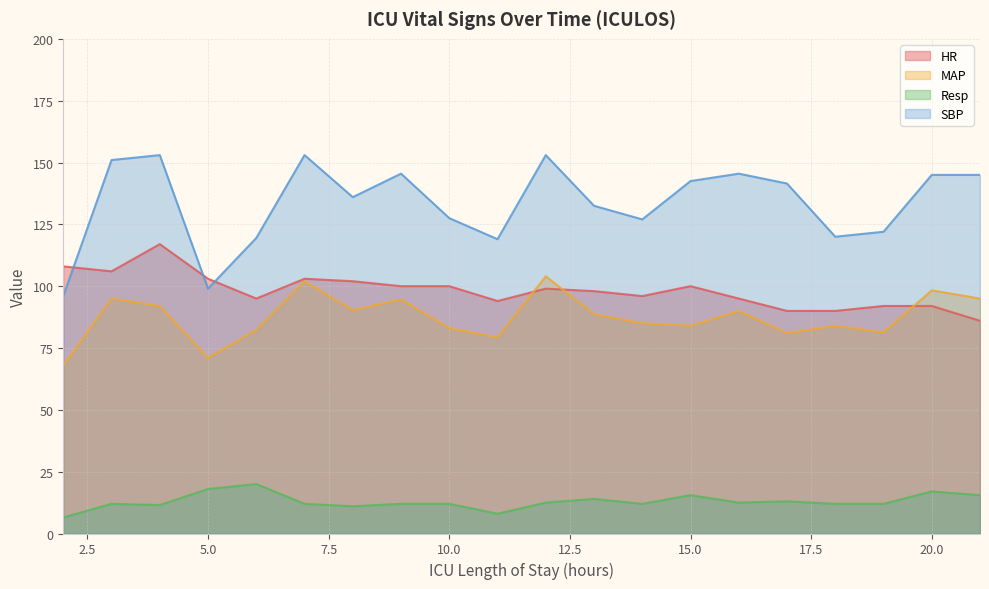

In SBP, how many points are lower than both neighbors (excluding endpoints)?

5